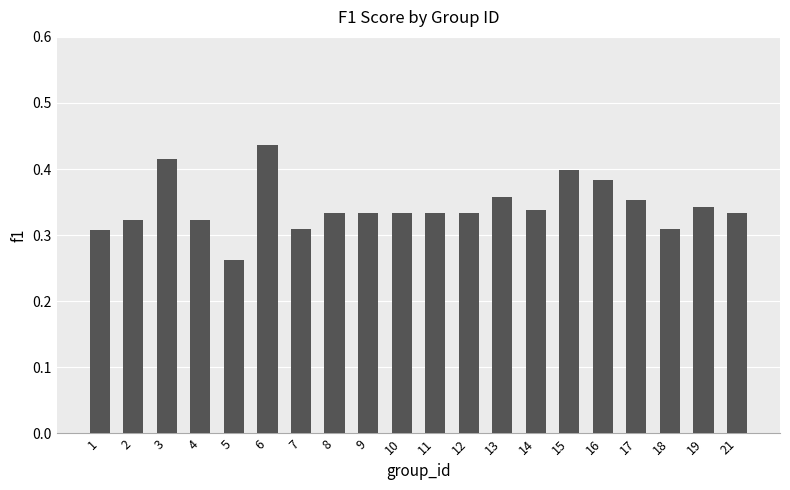

How many bars are there in total?

20